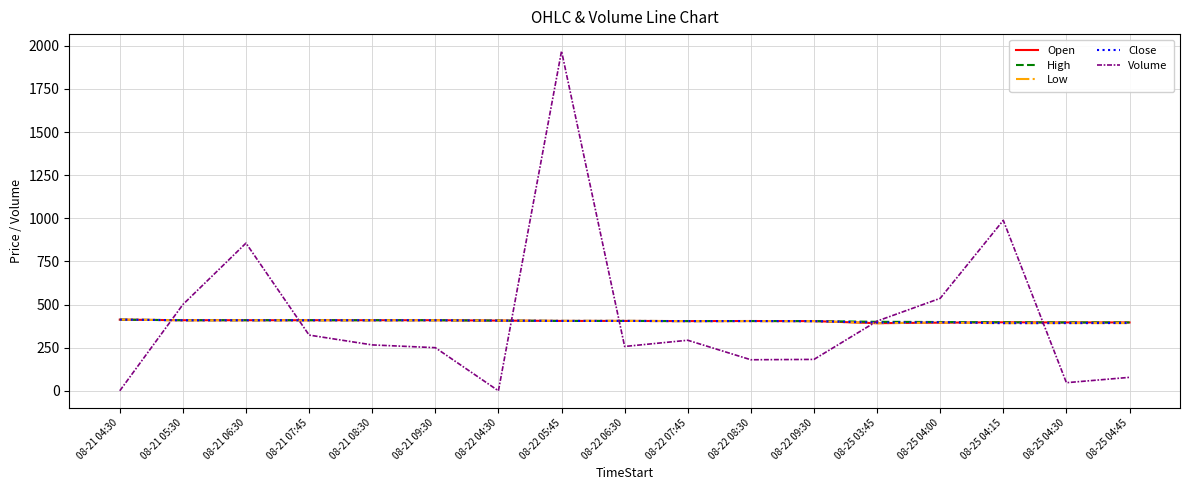

What are all the series names shown in the legend?

Open, High, Low, Close, Volume